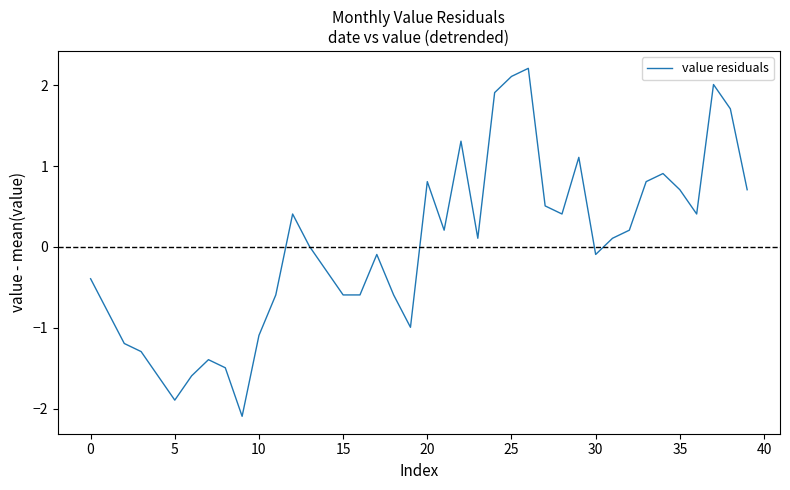

What is the maximum value shown in the chart?

2.2